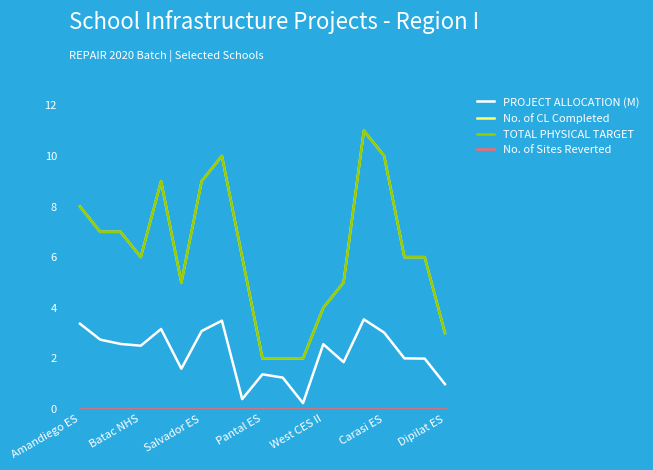

Does the chart display data point markers on the line(s)?

No